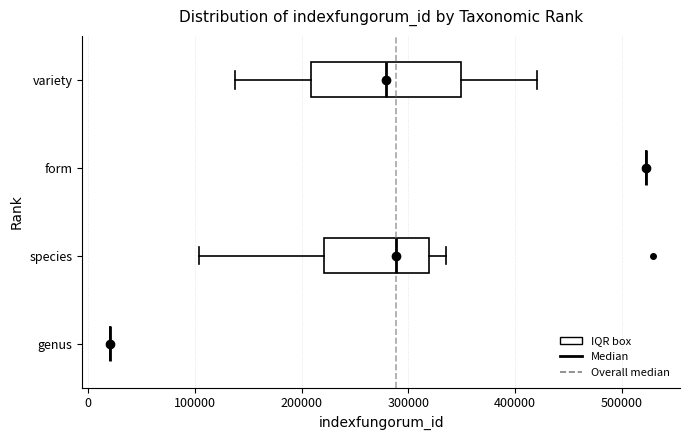

Reading bottom to top, transcribe this box plot: for each box, give where its median line is, the range the box spans, and where its two whiskers end, as read against the x-axis. The values are not printed on the chart, so give them approximately, as read against the axis.

genus: box collapsed to a line at 20000, whiskers 20000 to 20000
species: median 290000, box 220000 to 320000, whiskers 100000 to 340000
form: box collapsed to a line at 520000, whiskers 520000 to 520000
variety: median 280000, box 210000 to 350000, whiskers 140000 to 420000